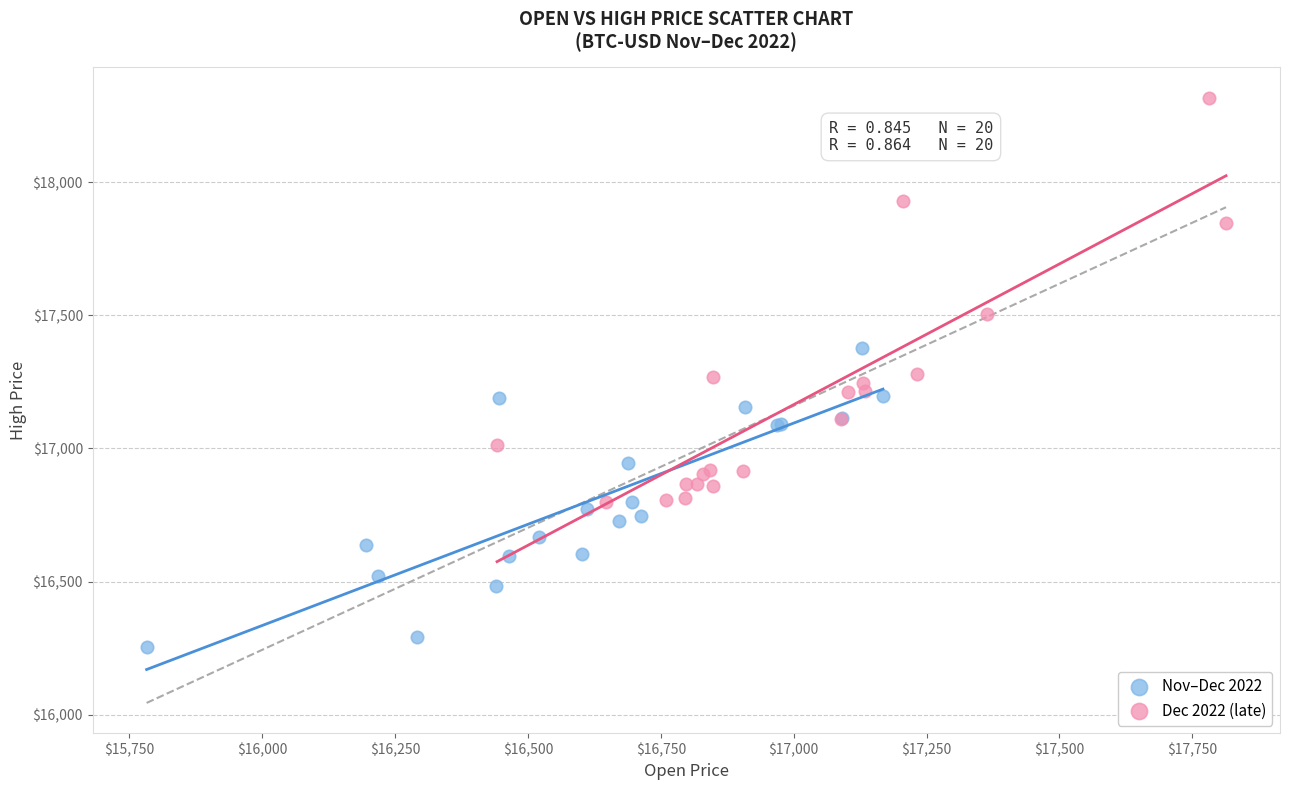

What are all the series names shown in the legend?

Nov–Dec 2022, Dec 2022 (late)